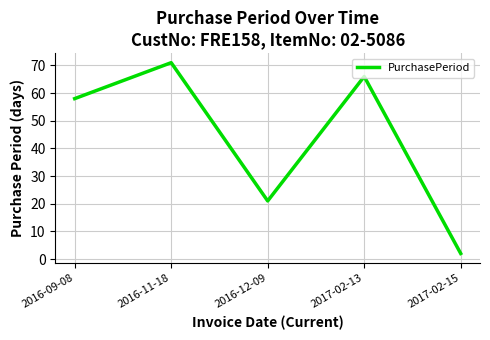

List the labels in order of value, largest first.

2016-11-18, 2017-02-13, 2016-09-08, 2016-12-09, 2017-02-15